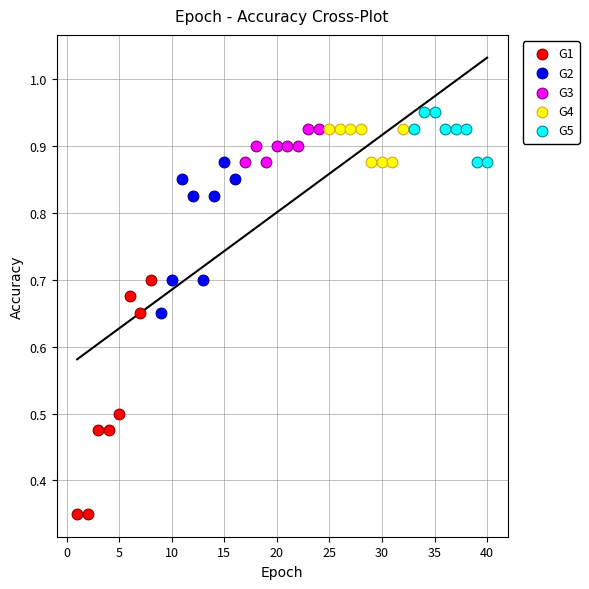

Which series has the largest Y range (max minus min)?

G1